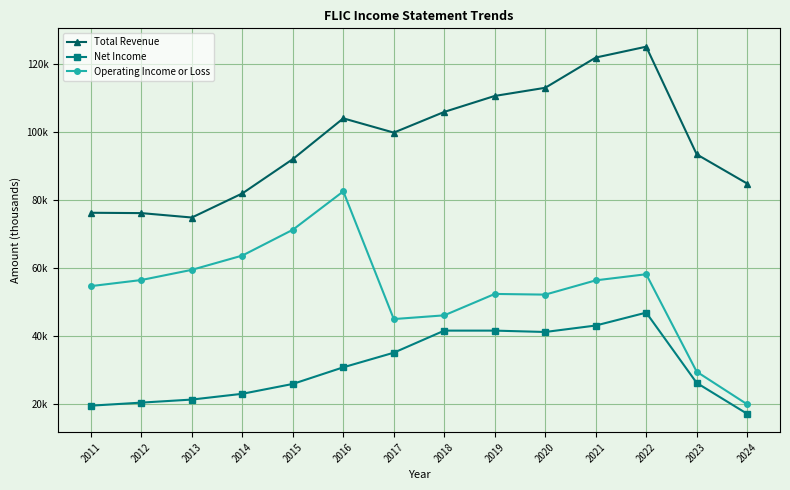

The Operating Income or Loss series shows 56400 at 2021. True or false?

True